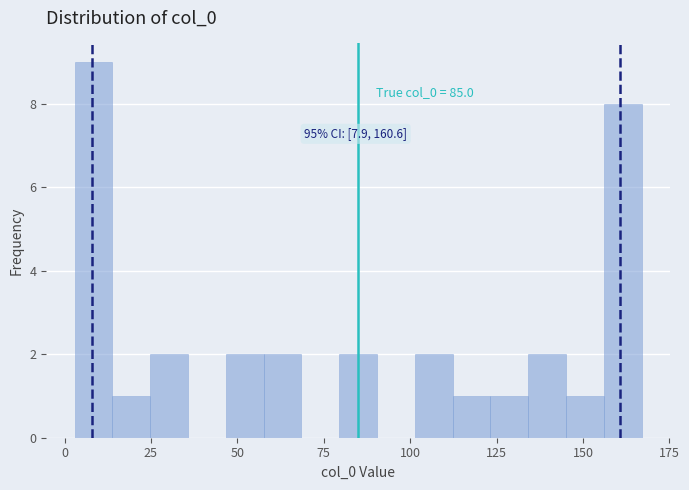

Read against the x-axis, roughly where is the centre of the tallest bar?

10